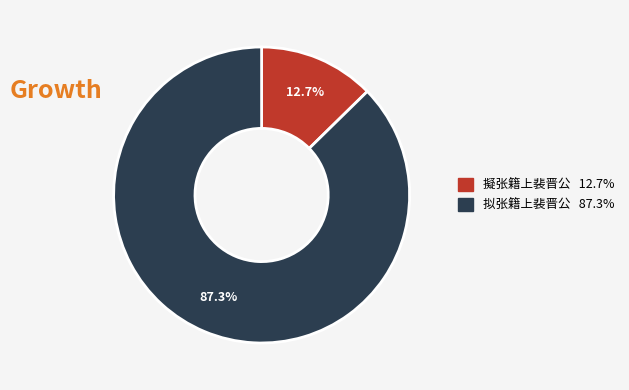

Rank the categories by value from highest to lowest.

拟张籍上裴晋公, 擬张籍上裴晋公